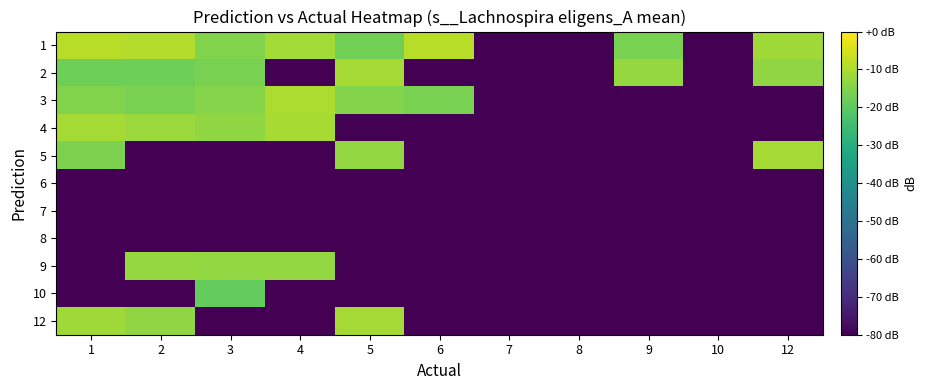

What is the total value across all series at 5?

-666.5